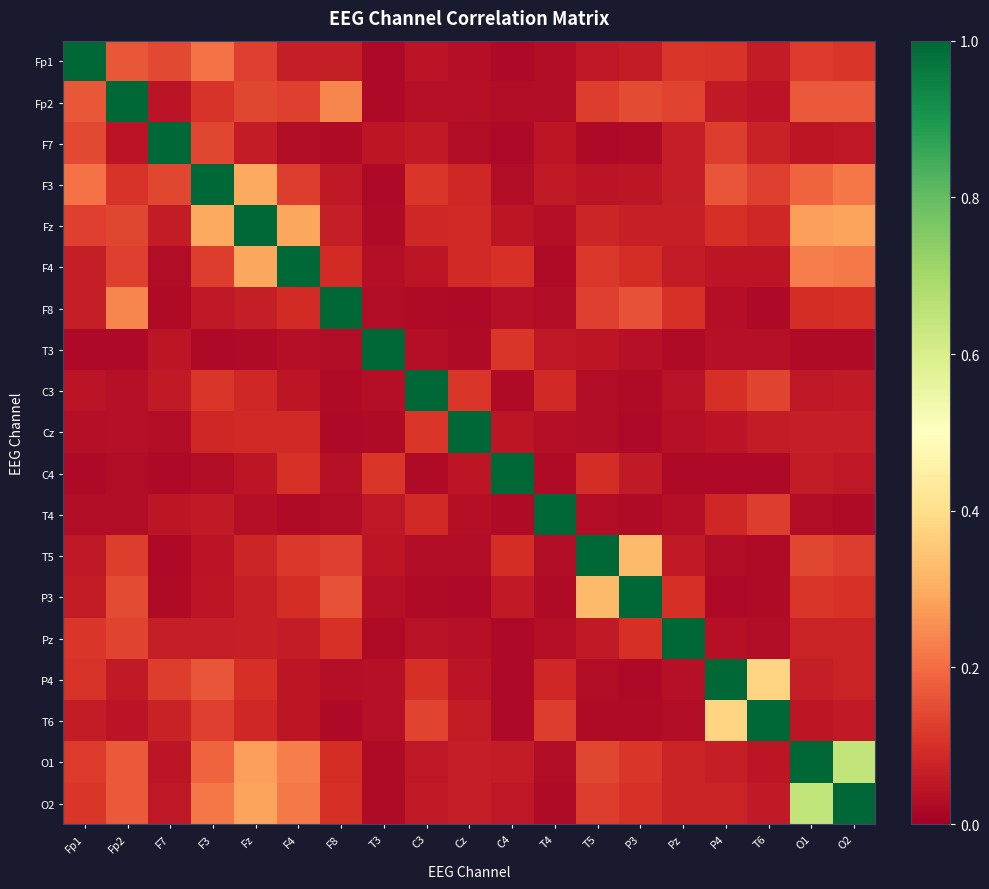

What is the greatest value displayed?

1.0